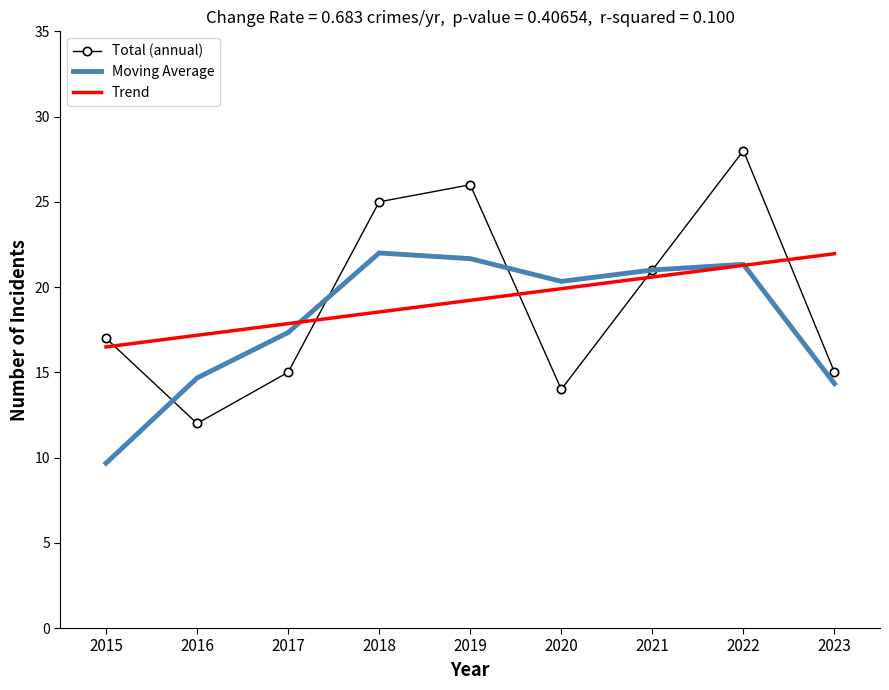

What is the sum of the Total (annual) values at 2015 and 2020?

31.0